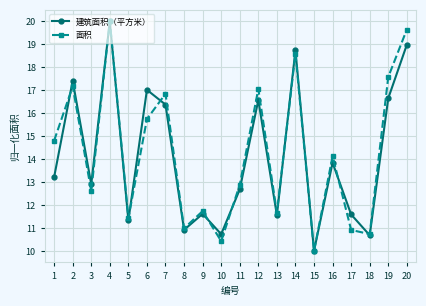

Is the value of 面积 at 10 greater than the value of 建筑面积（平方米） at 18?

No